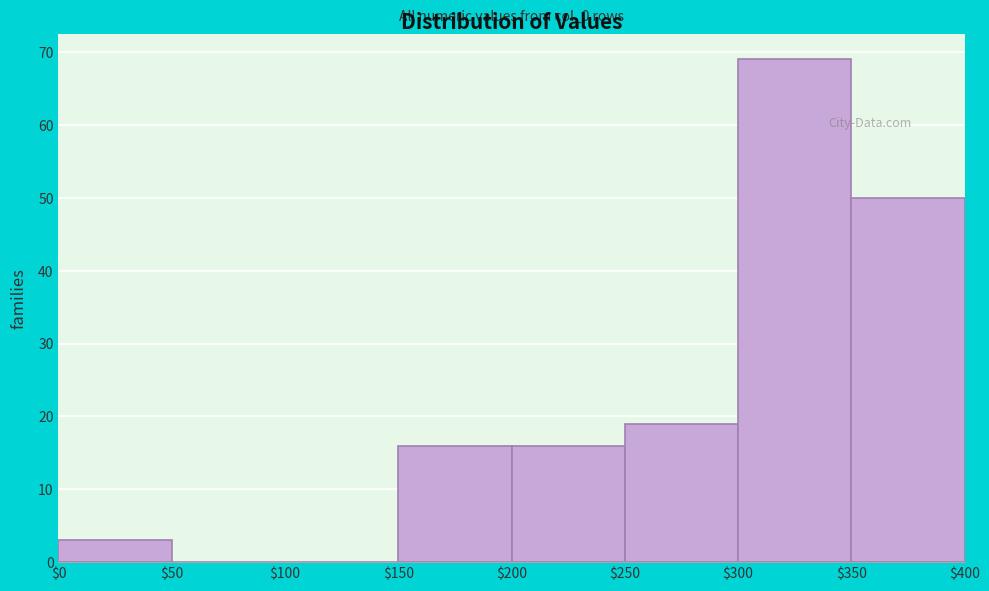

Over which range of the x-axis is the bar tallest?

$300 to $350